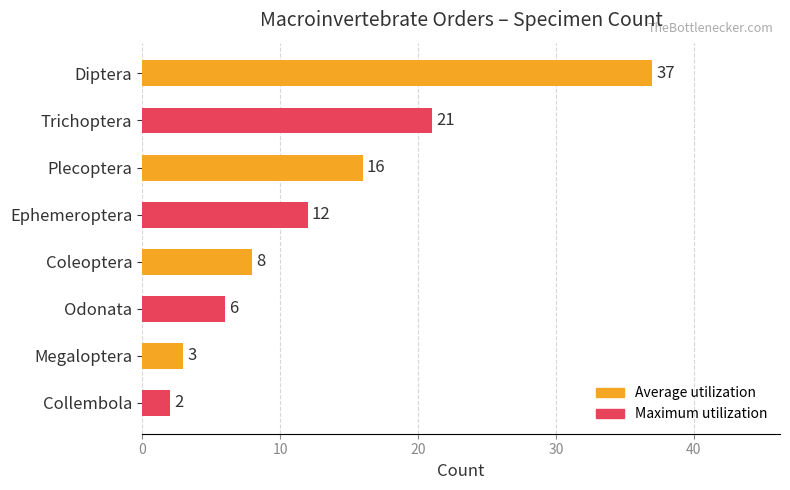

Reading top to bottom, extract all data points from this chart.

37	21	16	12	8	6	3	2